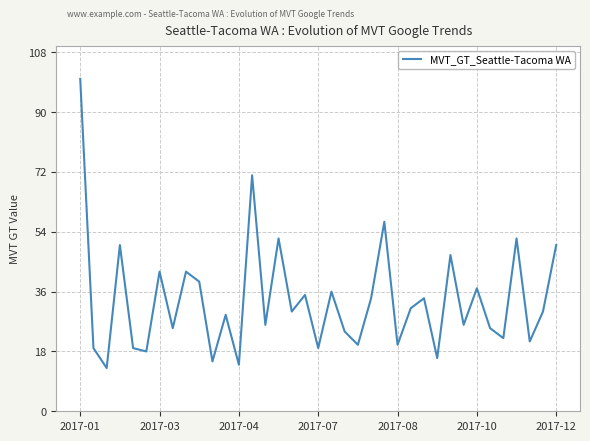

What is the minimum value shown in the chart?

13